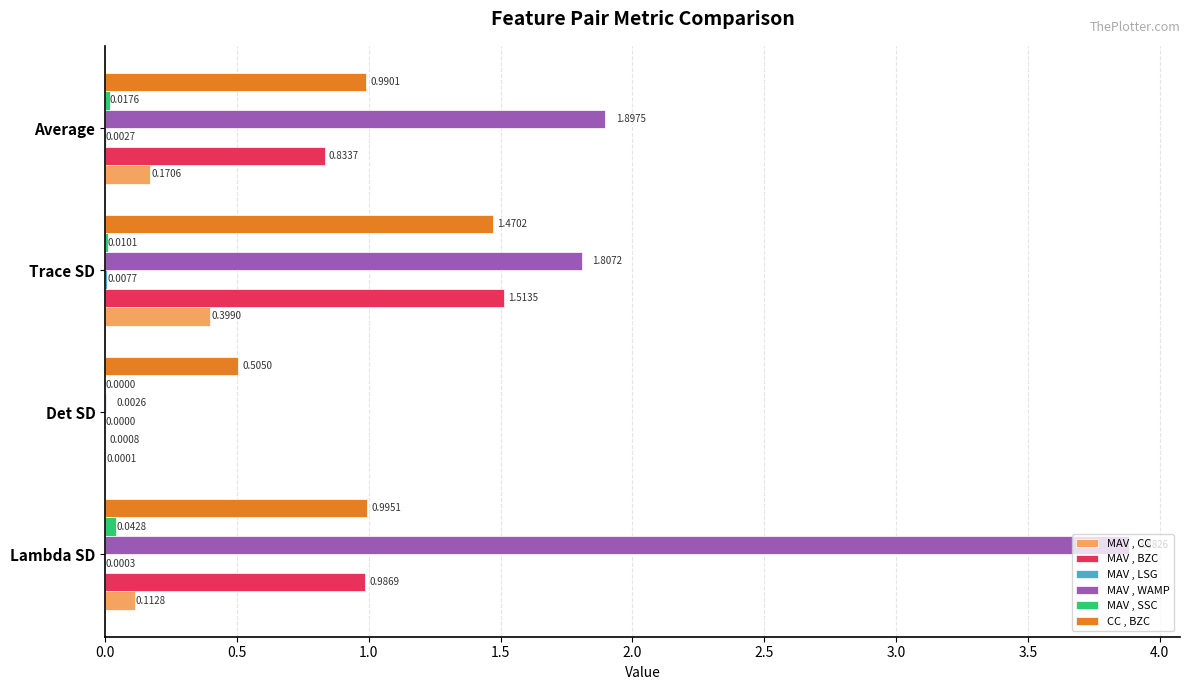

Where is MAV , CC nearest to the value 0?

Det SD